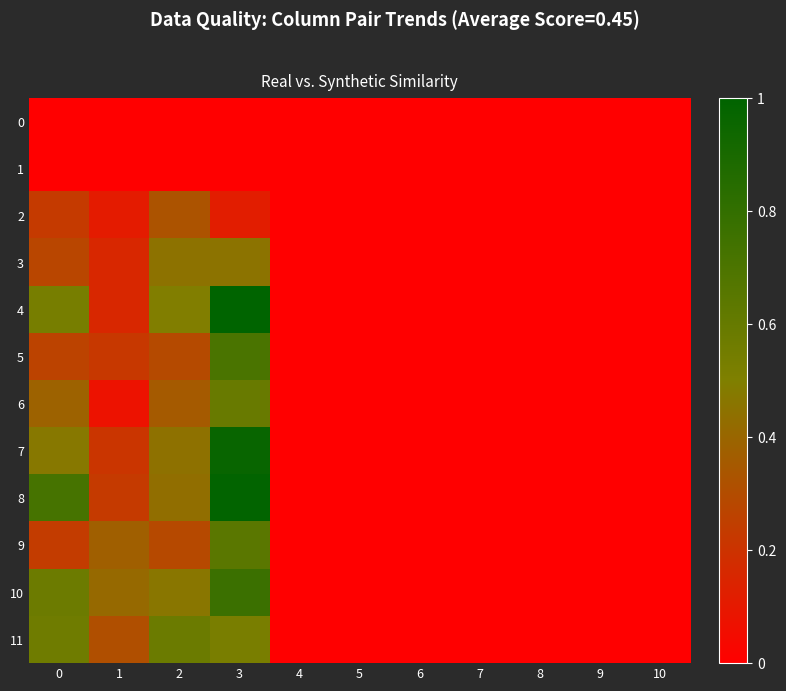

Reading left to right, list all the values displayed in this chart.

0: 0=0.0	1=0.0	2=0.0	3=0.0	4=0.0	5=0.0	6=0.0	7=0.0	8=0.0	9=0.0	10=0.0
1: 0=0.0	1=0.0	2=0.0	3=0.0	4=0.0	5=0.0	6=0.0	7=0.0	8=0.0	9=0.0	10=0.0
2: 0=0.2	1=0.1	2=0.3	3=0.1	4=0.0	5=0.0	6=0.0	7=0.0	8=0.0	9=0.0	10=0.0
3: 0=0.3	1=0.2	2=0.4	3=0.5	4=0.0	5=0.0	6=0.0	7=0.0	8=0.0	9=0.0	10=0.0
4: 0=0.5	1=0.2	2=0.5	3=1.0	4=0.0	5=0.0	6=0.0	7=0.0	8=0.0	9=0.0	10=0.0
5: 0=0.3	1=0.2	2=0.3	3=0.7	4=0.0	5=0.0	6=0.0	7=0.0	8=0.0	9=0.0	10=0.0
6: 0=0.4	1=0.1	2=0.4	3=0.6	4=0.0	5=0.0	6=0.0	7=0.0	8=0.0	9=0.0	10=0.0
7: 0=0.5	1=0.2	2=0.4	3=1.0	4=0.0	5=0.0	6=0.0	7=0.0	8=0.0	9=0.0	10=0.0
8: 0=0.7	1=0.2	2=0.4	3=1.0	4=0.0	5=0.0	6=0.0	7=0.0	8=0.0	9=0.0	10=0.0
9: 0=0.2	1=0.4	2=0.3	3=0.6	4=0.0	5=0.0	6=0.0	7=0.0	8=0.0	9=0.0	10=0.0
10: 0=0.6	1=0.4	2=0.5	3=0.8	4=0.0	5=0.0	6=0.0	7=0.0	8=0.0	9=0.0	10=0.0
11: 0=0.6	1=0.3	2=0.6	3=0.5	4=0.0	5=0.0	6=0.0	7=0.0	8=0.0	9=0.0	10=0.0